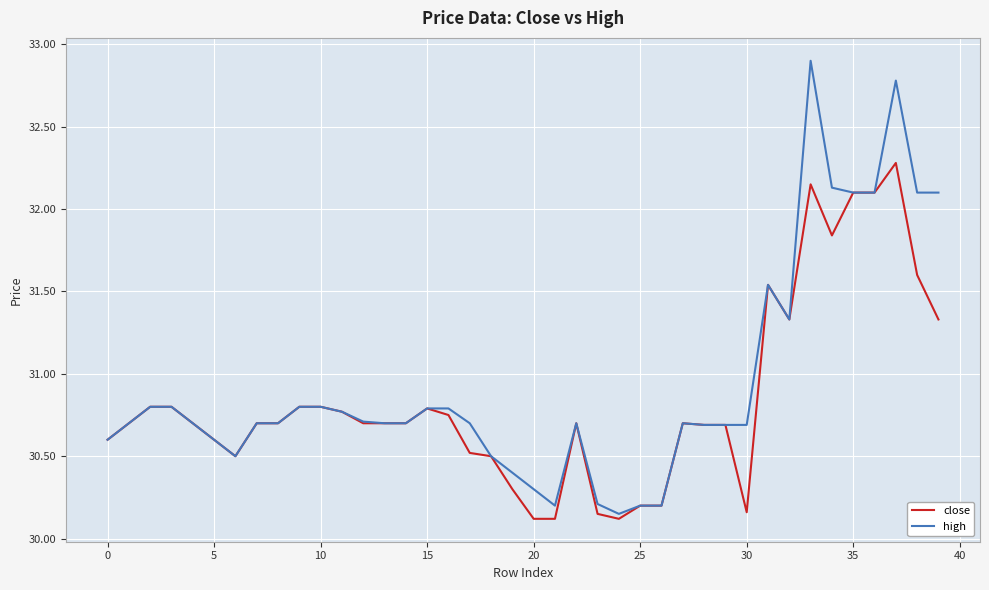

List the series in order of their peak value, lowest first.

close, high